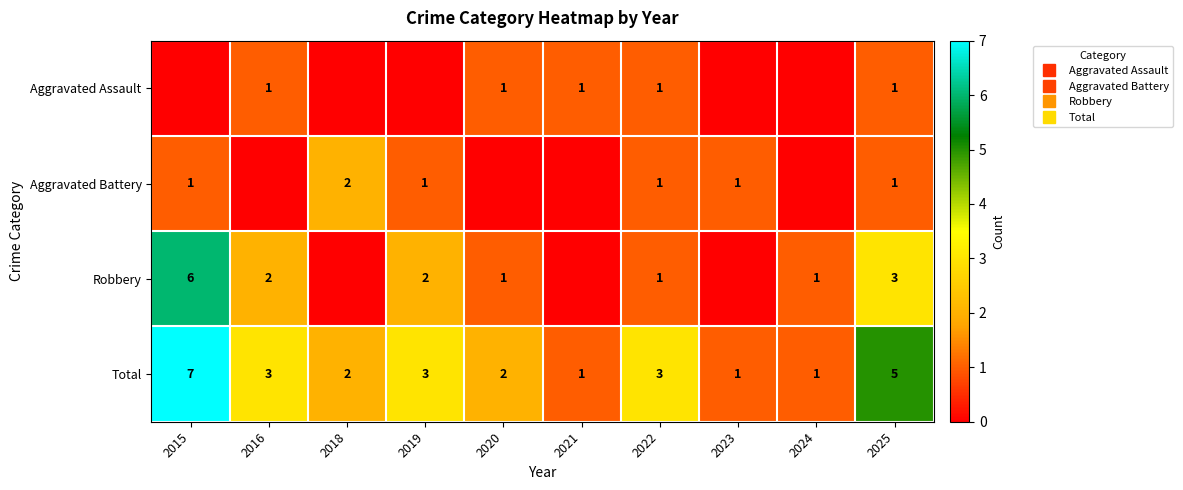

What is the total value across all series at 2021?

2